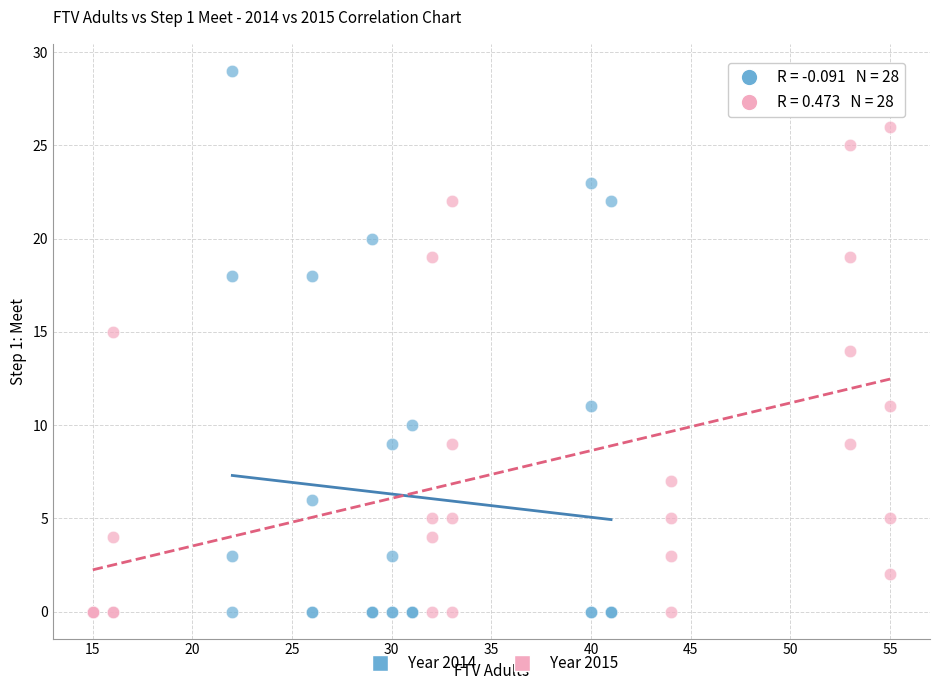

Which series has the largest Y range (max minus min)?

Year 2014